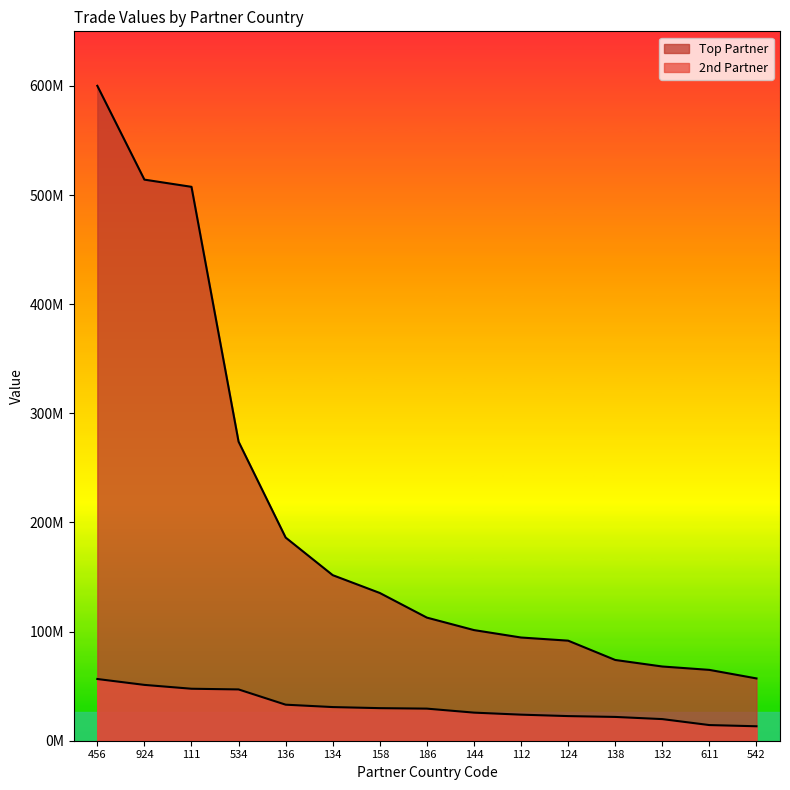

True or false: 2nd Partner and Top Partner cross at least once.

False